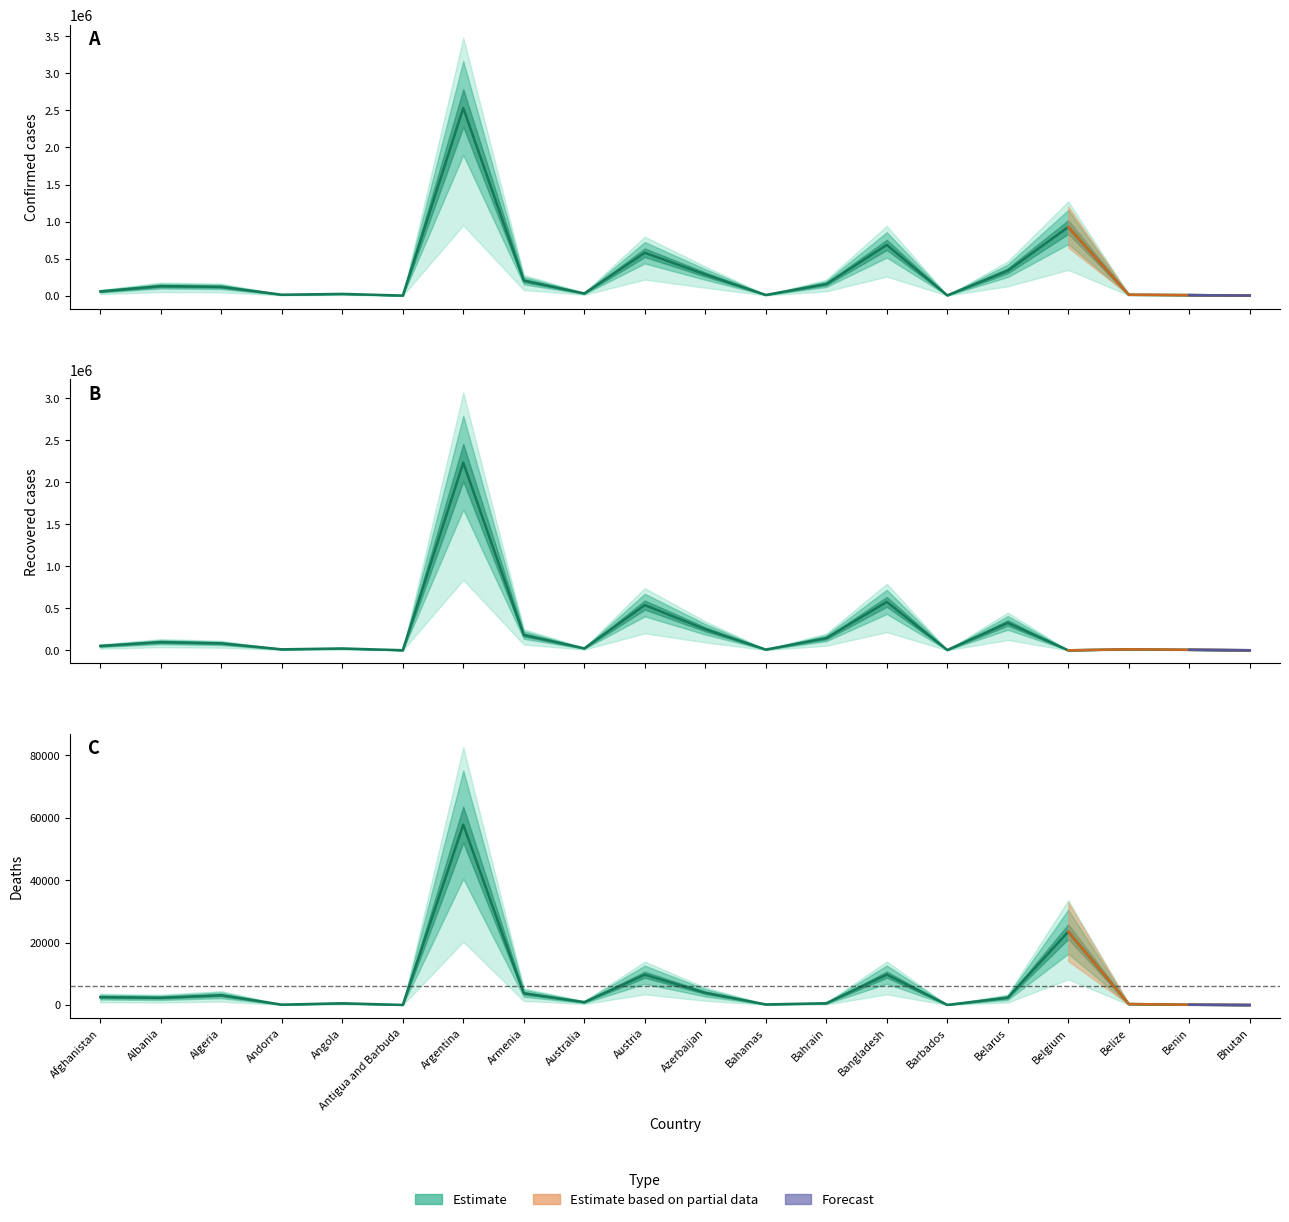

How many data points in Recovered are above 52005?

9